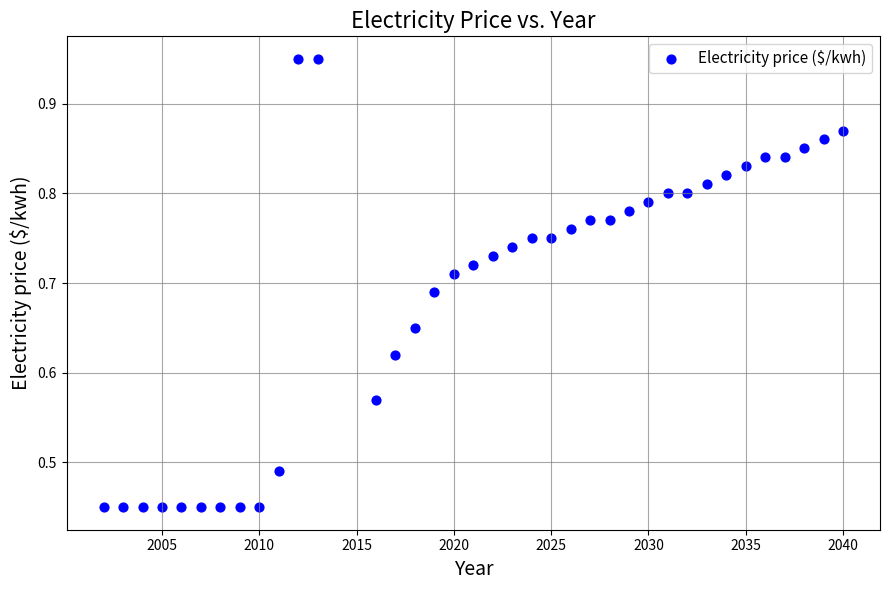

What is the range of X values (max minus min)?

38.0